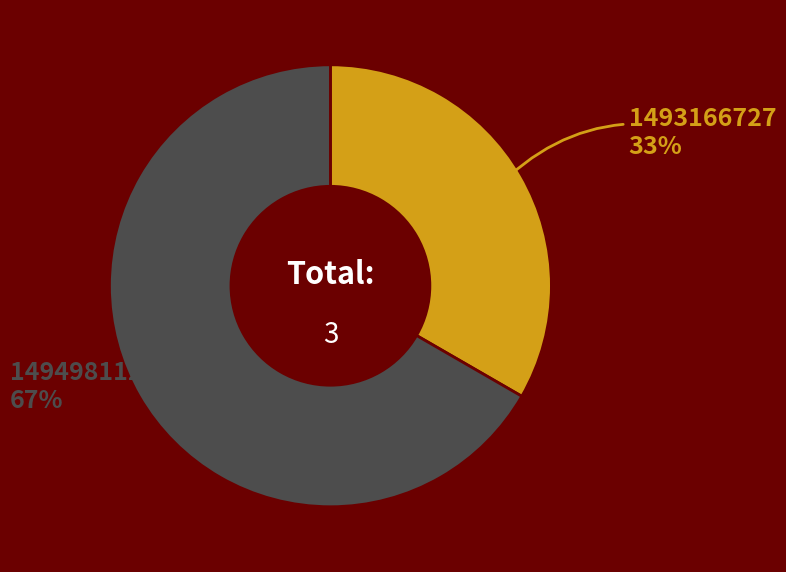

Is there a majority slice in this chart?

Yes